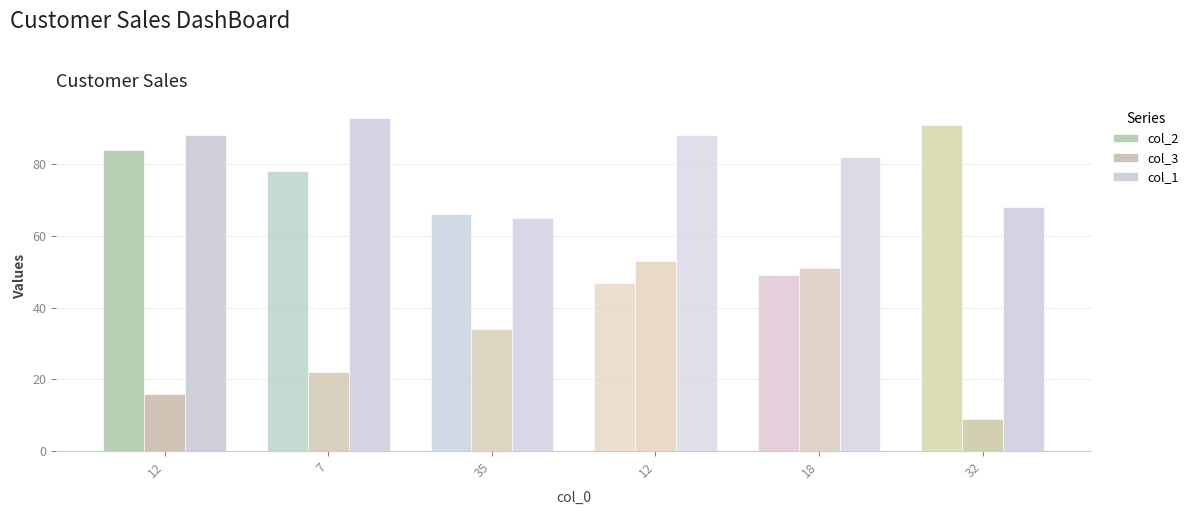

At which label does col_3 first exceed 34?

12